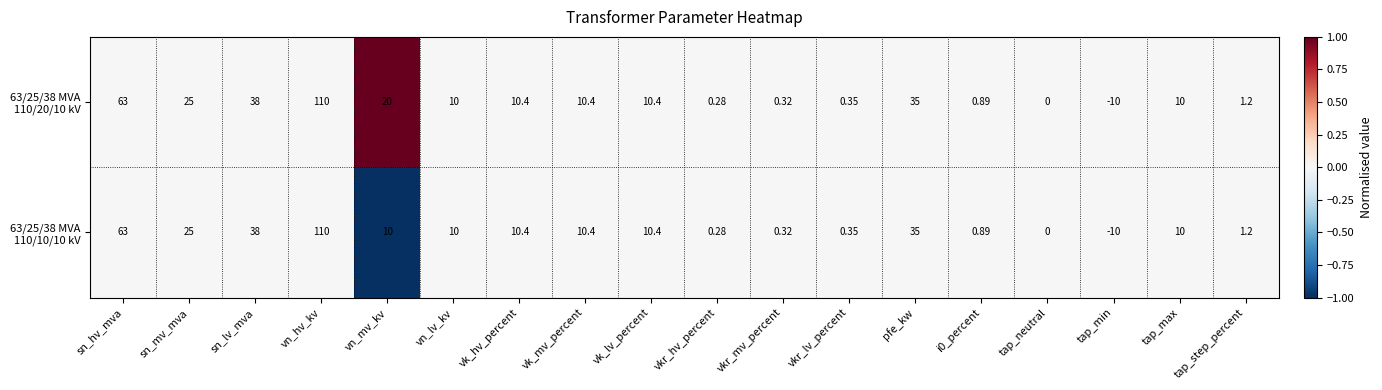

Which category has the highest value across all series?

vn_hv_kv